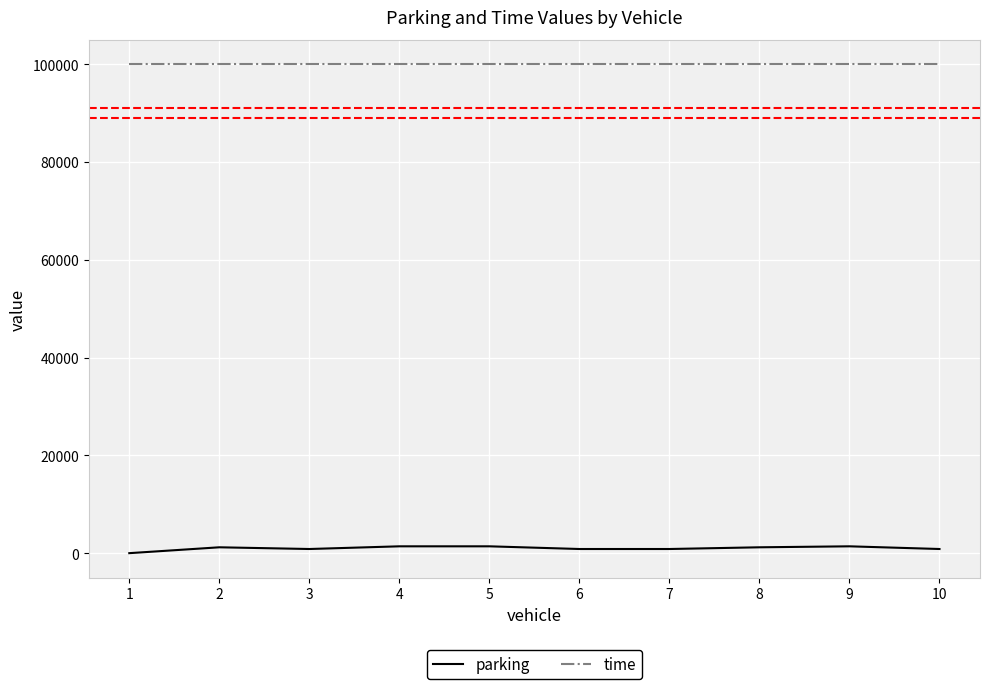

The value of time at 7 is 174807. True or false?

False